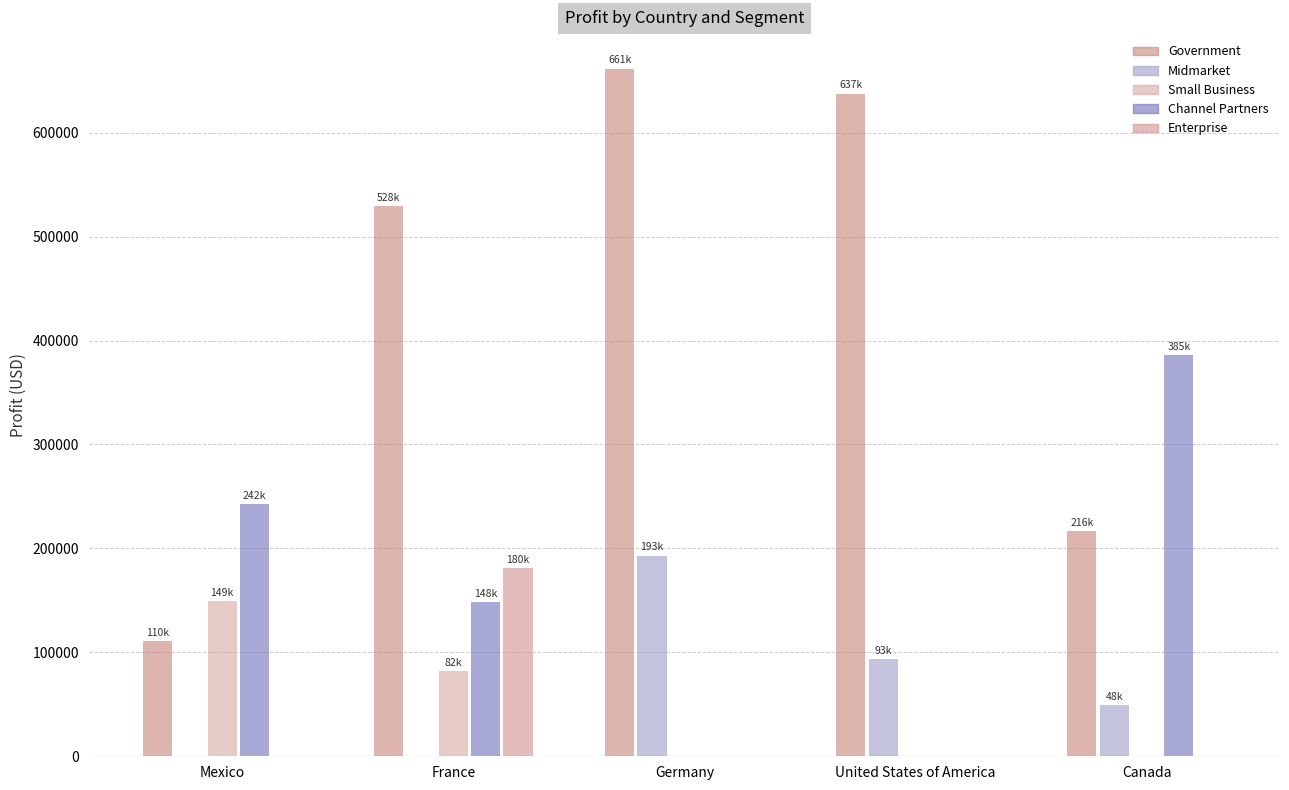

Which category has the highest value in the Channel Partners series?

Canada